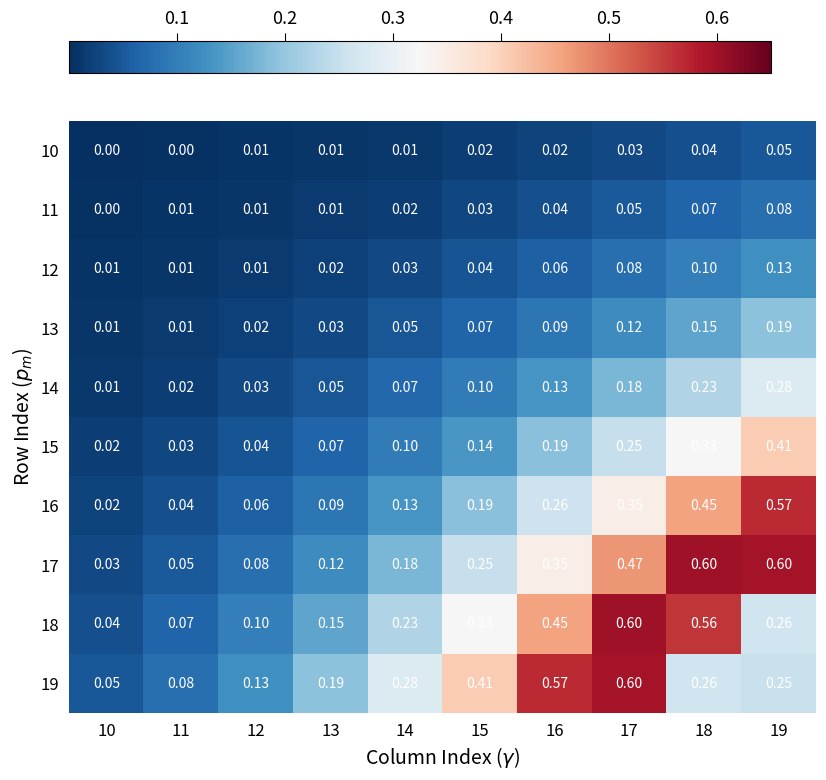

Is the value of 10 at 17 greater than the value of 17 at 12?

No